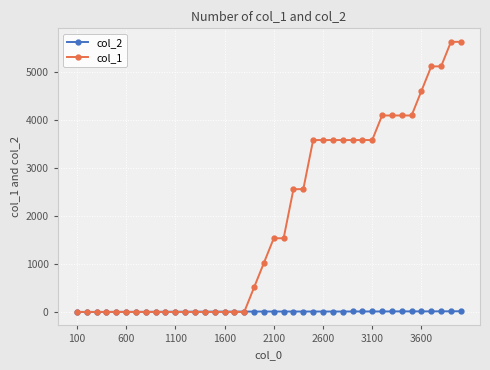

Which series has the widest spread of values?

col_1